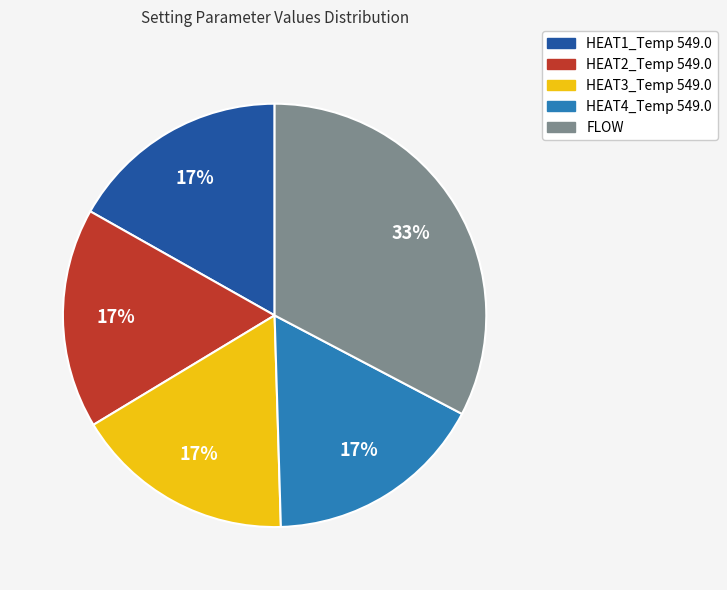

What is the largest slice in the pie chart?

FLOW